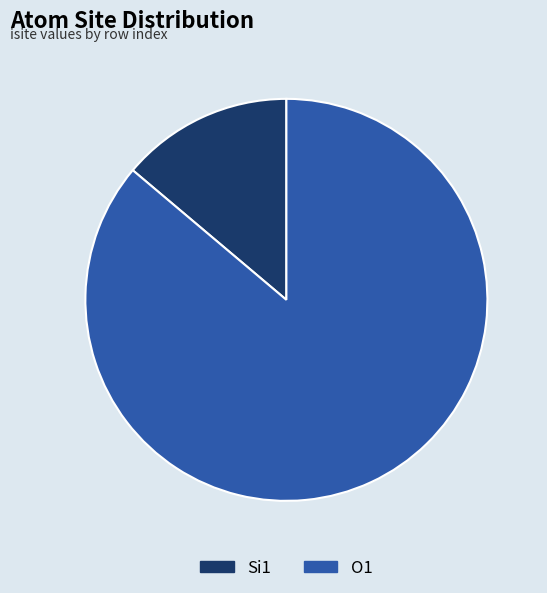

Is there any slice that represents more than half of the pie?

Yes